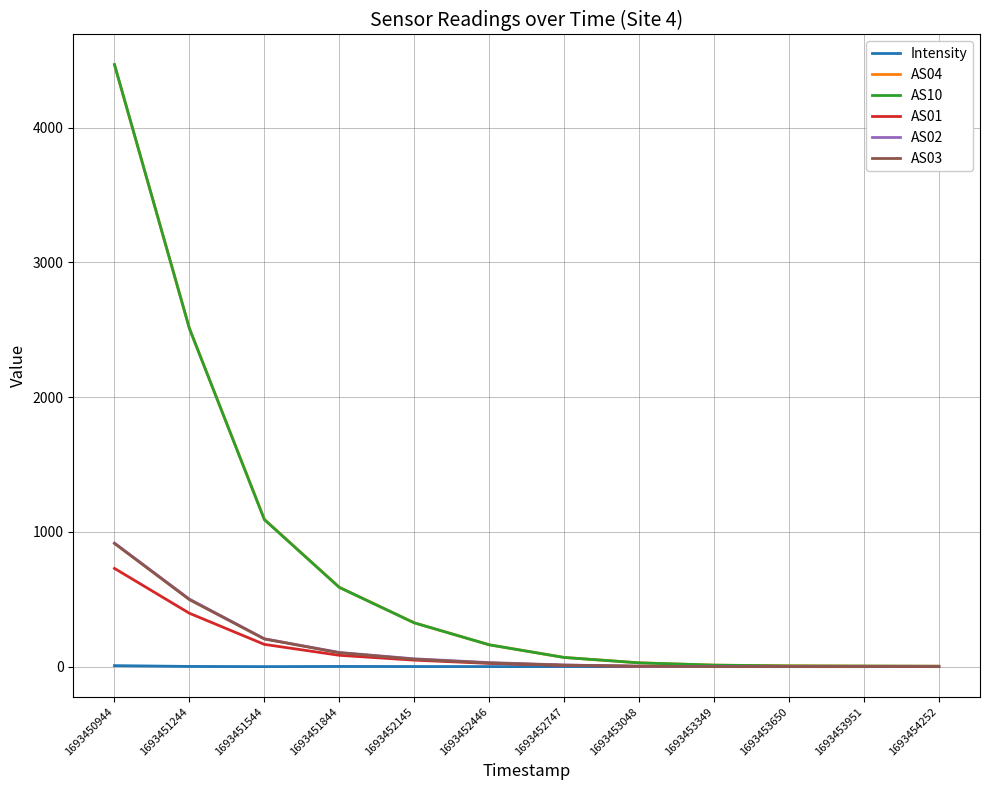

What is the sum of the AS02 values at 1693454252 and 1693452446?

30.0